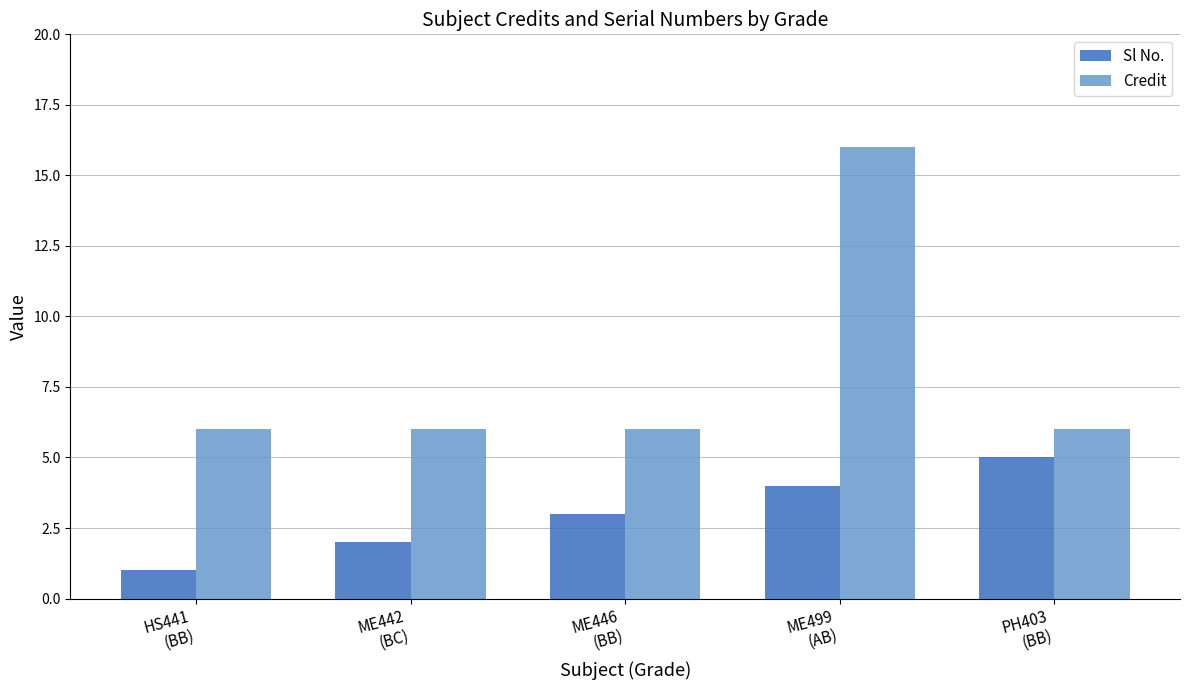

The value of Credit at ME446
(BB) is 4. True or false?

False